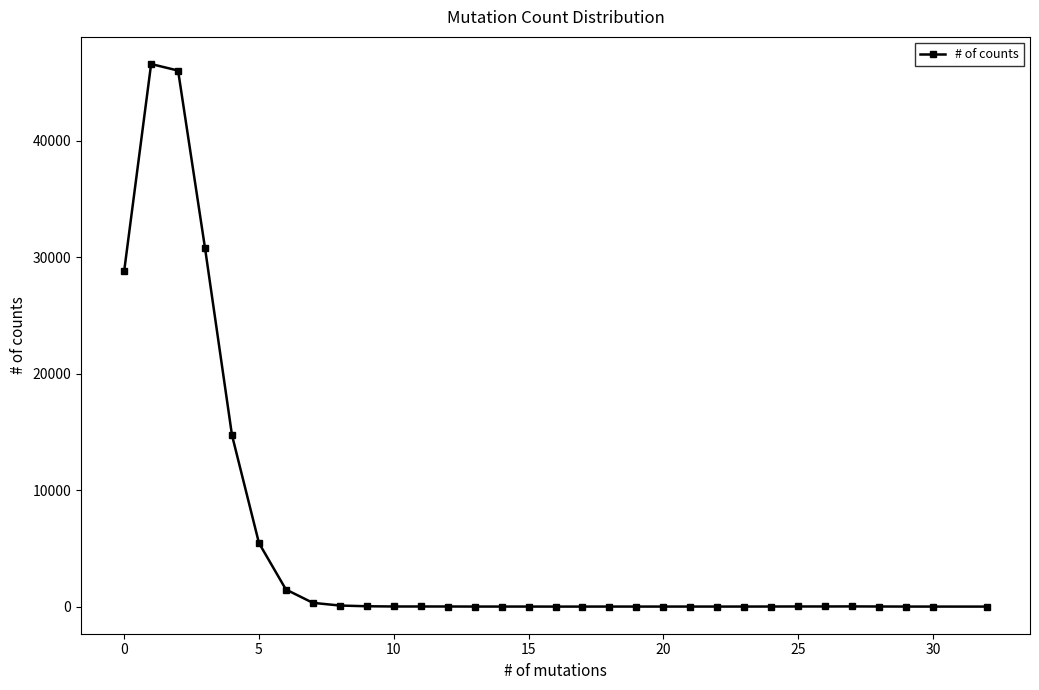

What is the sum of all values?

174494